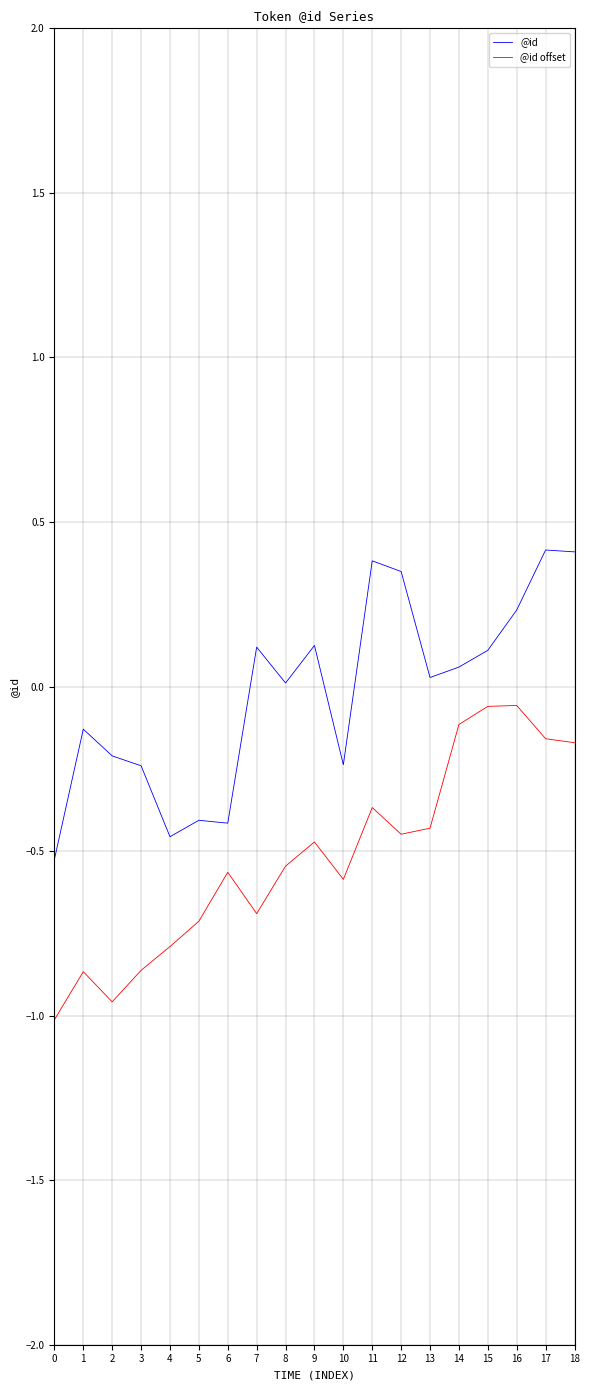

How many lines are shown in the chart?

2